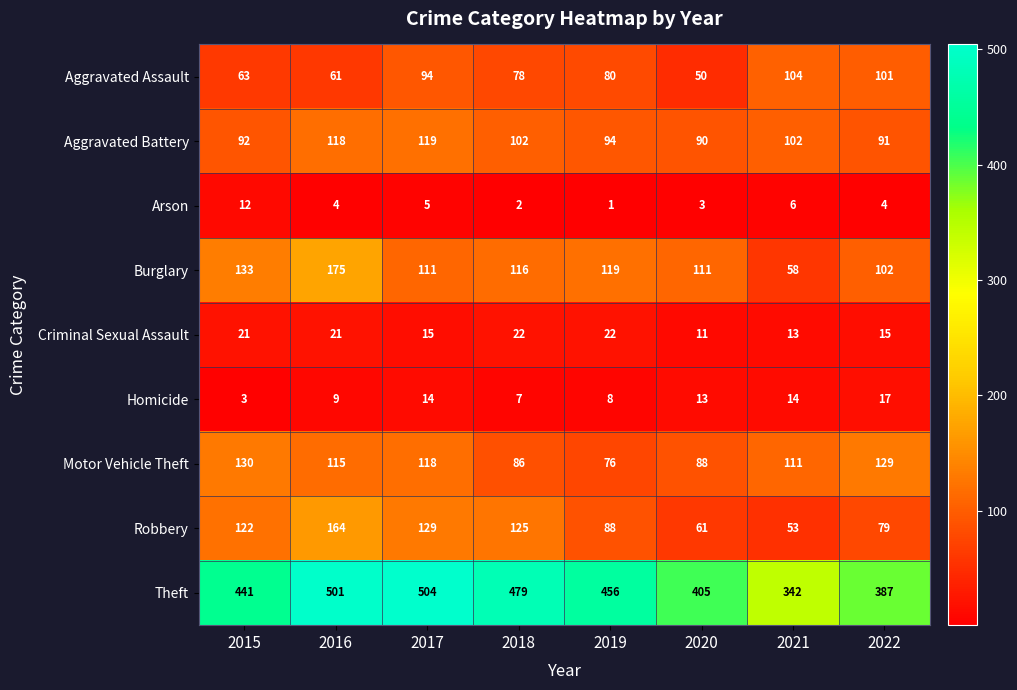

Is it true that Robbery equals 164 at 2016?

True